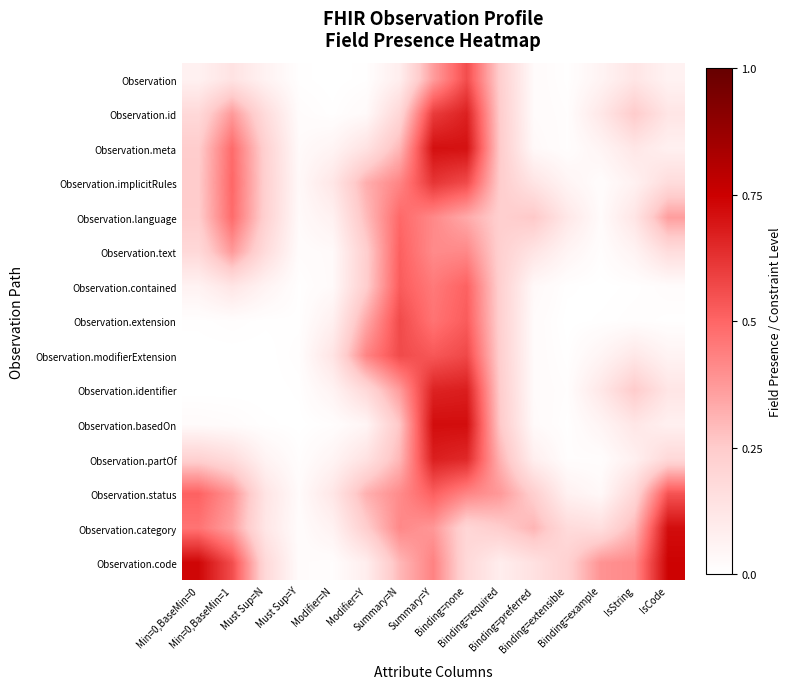

What is the total value across all series at Summary=Y?

8.0